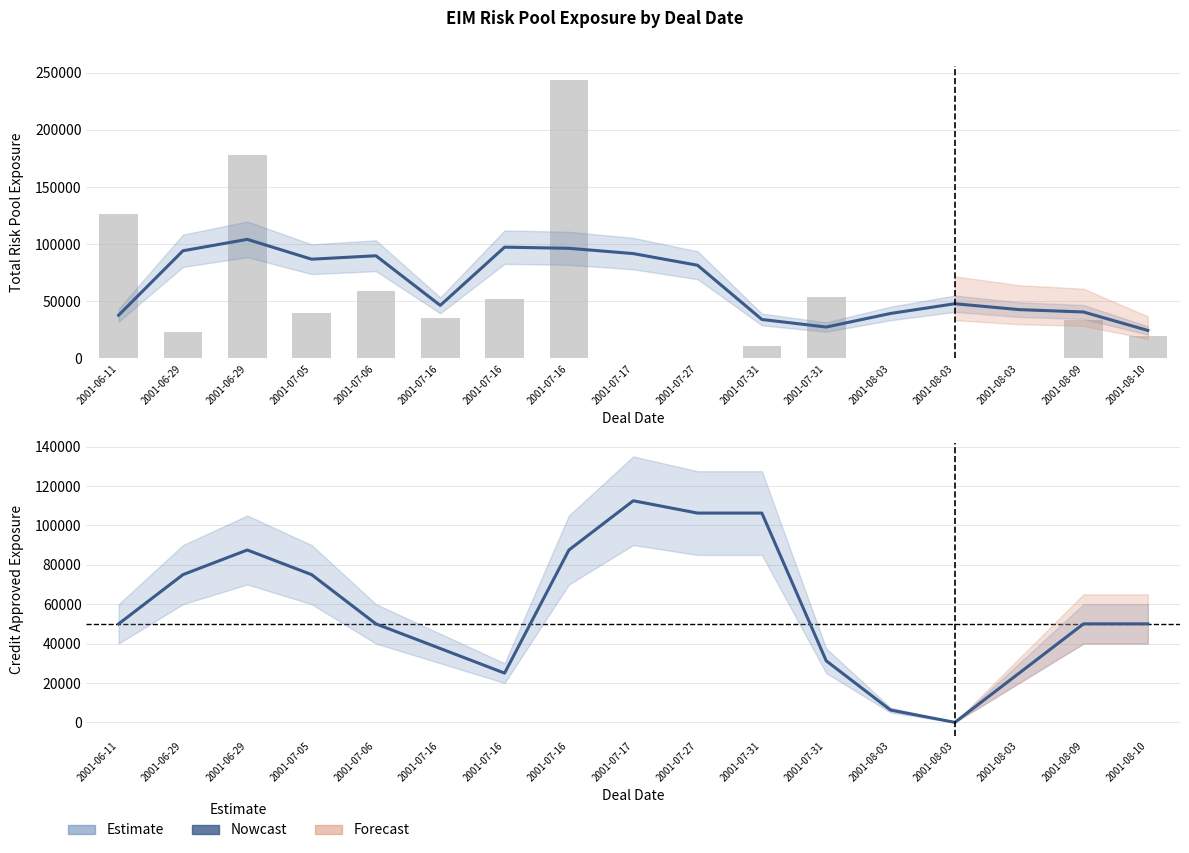

Which series changed the most between 2001-07-17 and 2001-07-31?

Credit Approved Exposure